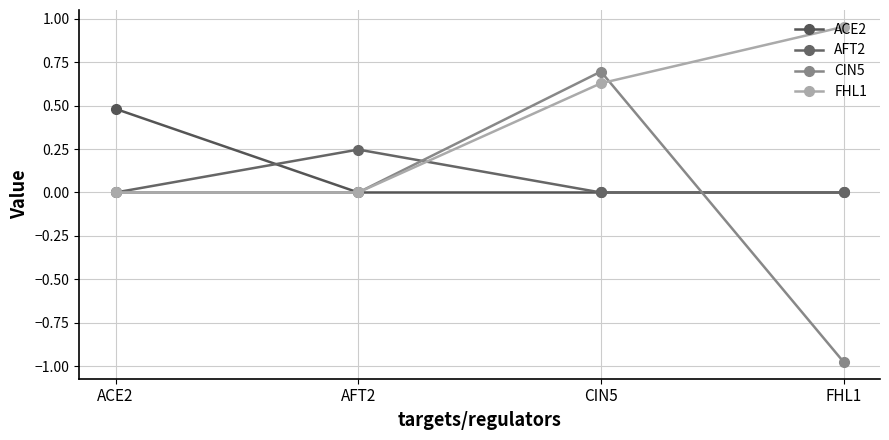

How many times do FHL1 and AFT2 cross each other?

1